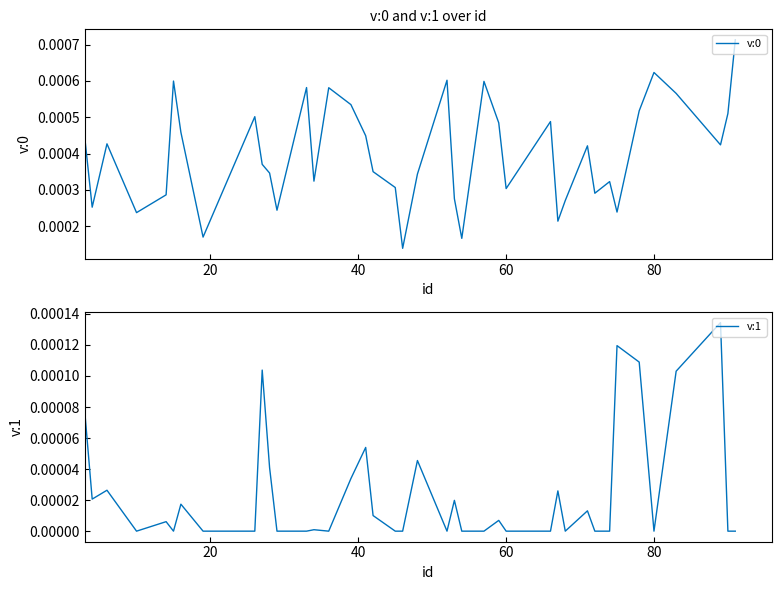

True or false: v:0 and v:1 intersect in this chart.

False